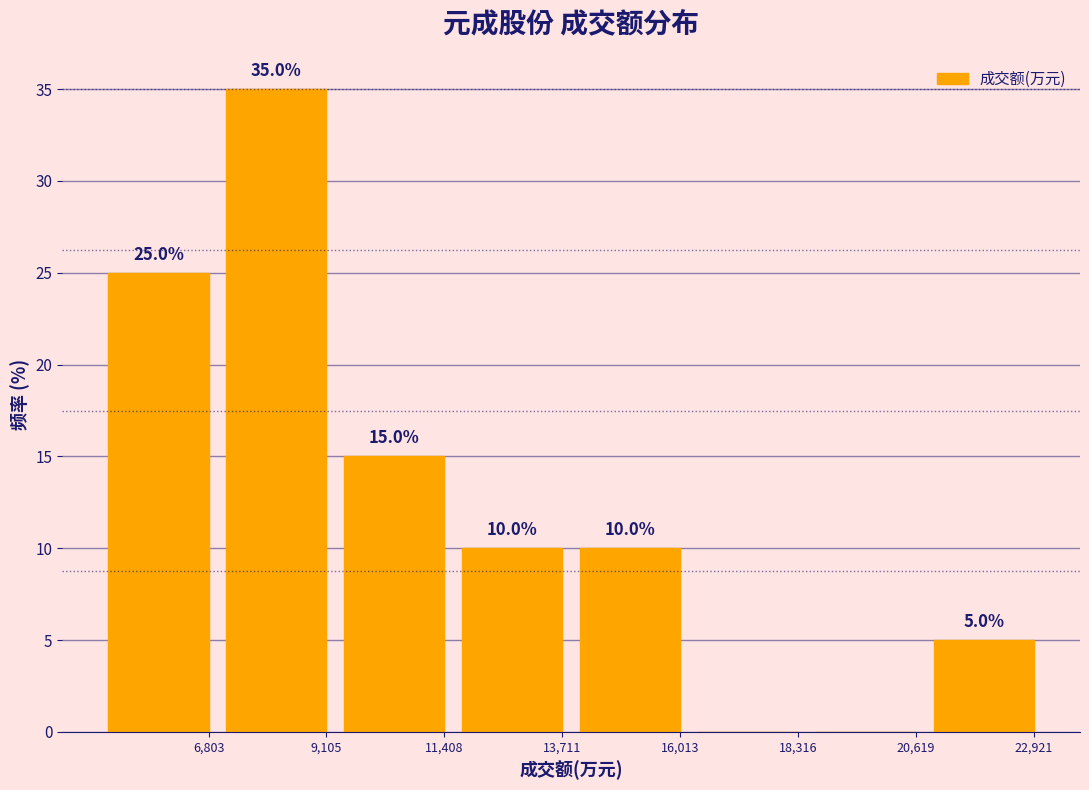

Reading left to right, list all the values displayed in this chart.

6,803=25	9,105=35	11,408=15	13,711=10	16,013=10	18,316=0	20,619=0	22,921=5